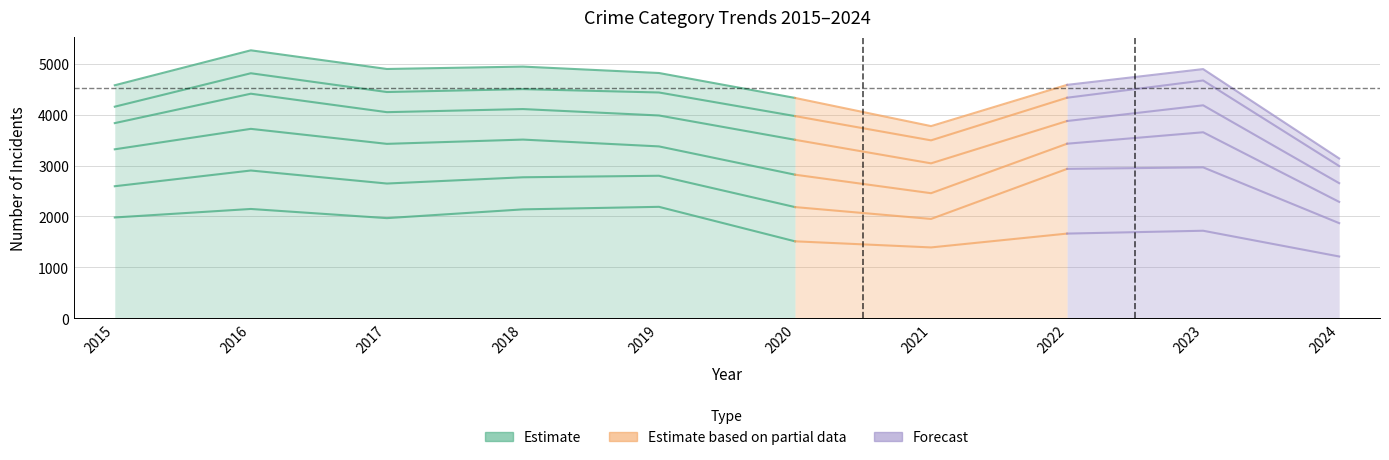

Read the Burglary value at 2015.

4580